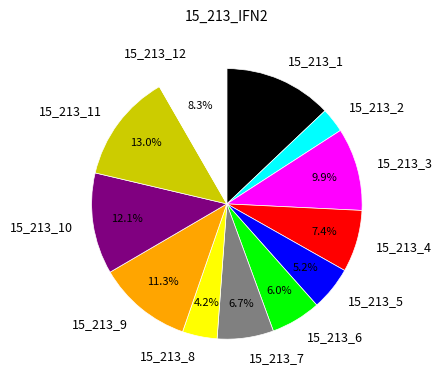

Is there a majority slice in this chart?

No